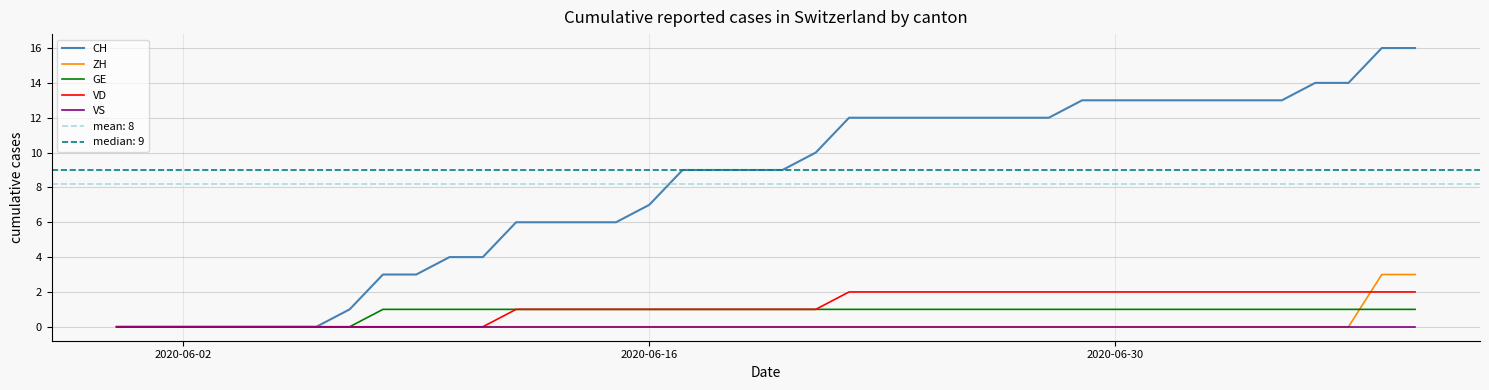

Which series has the largest range (max minus min)?

CH